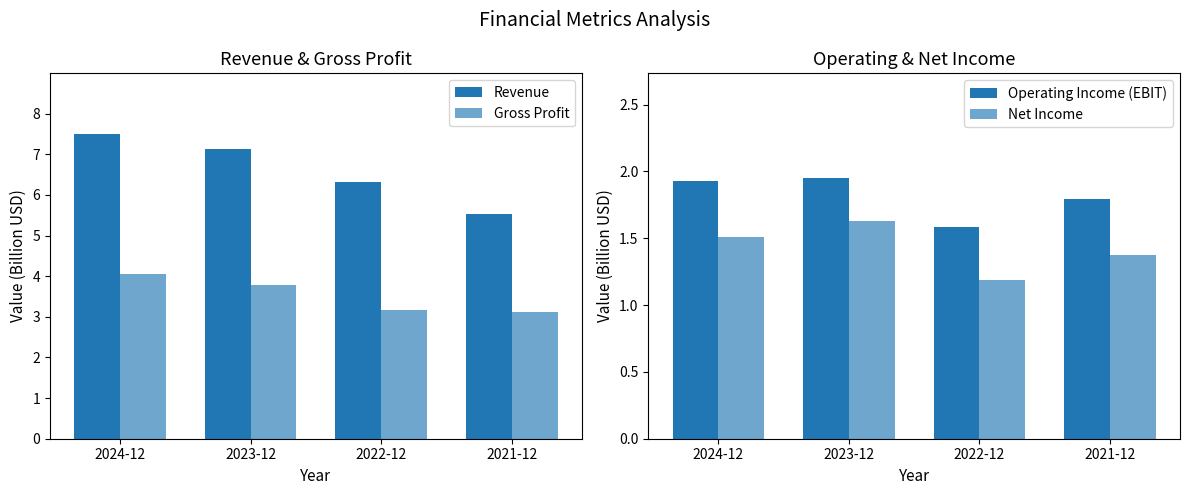

Is it true that Net Income equals 1.6 at 2023-12?

True